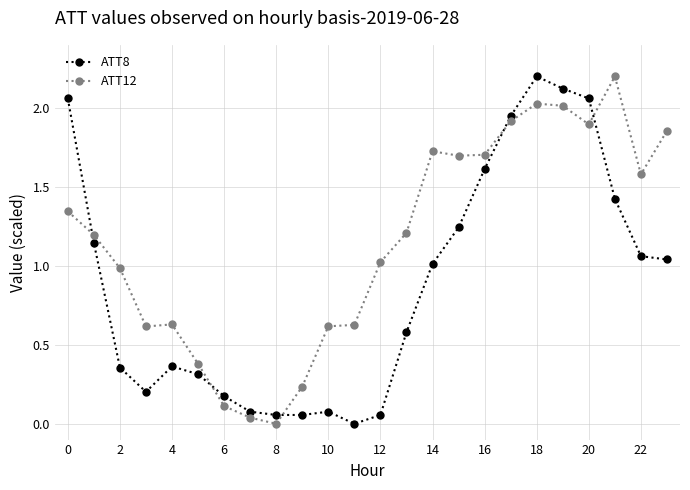

After their last crossing, which series has the higher values: ATT8 or ATT12?

ATT12